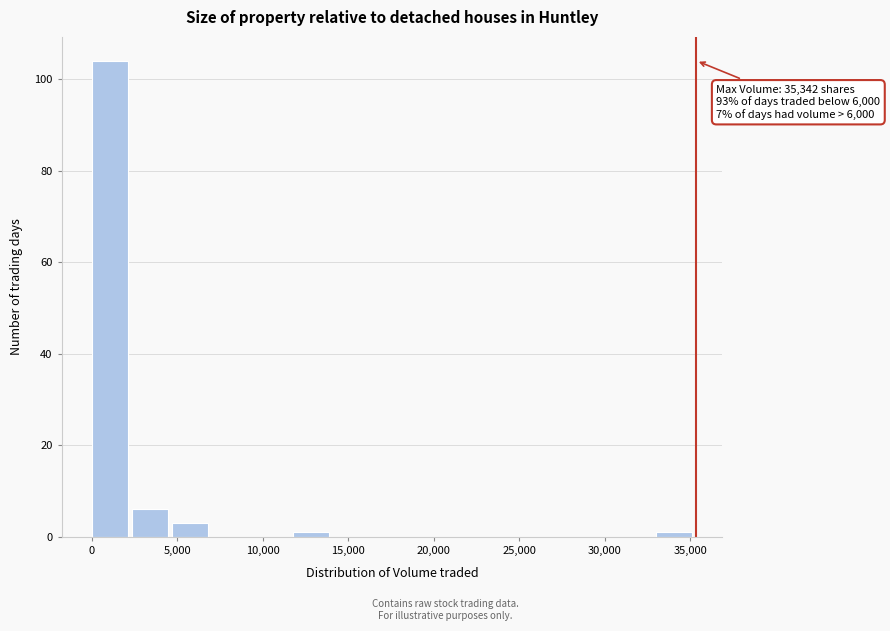

Over which range of the x-axis is the bar tallest?

0 to 2500